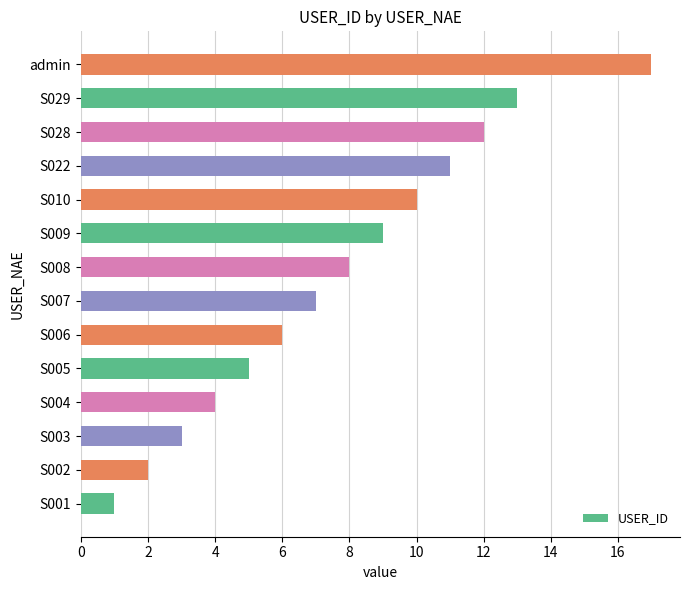

Which has a higher value, S003 or S004?

S004